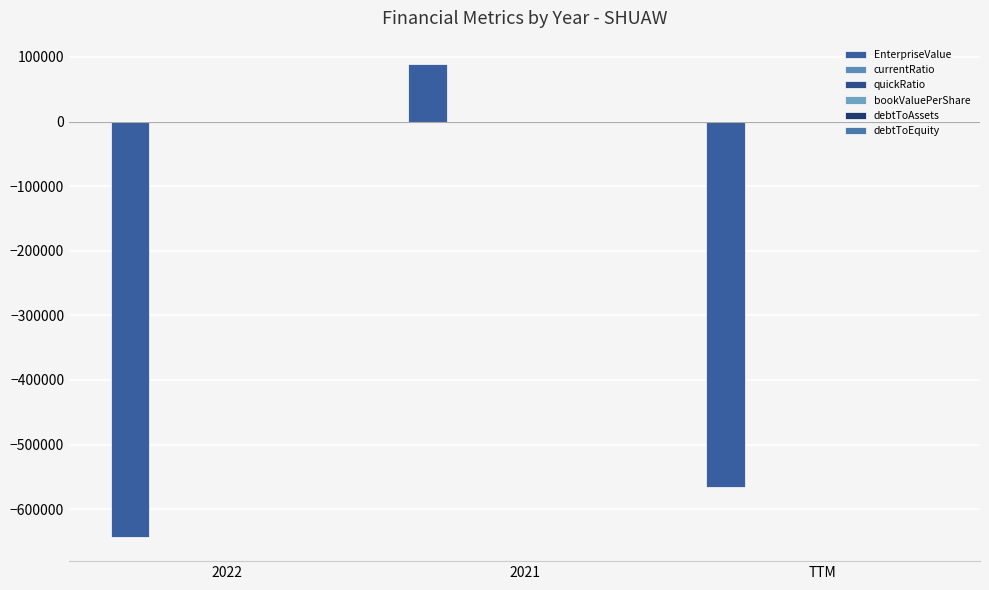

Which label corresponds to the largest value in the chart?

2021